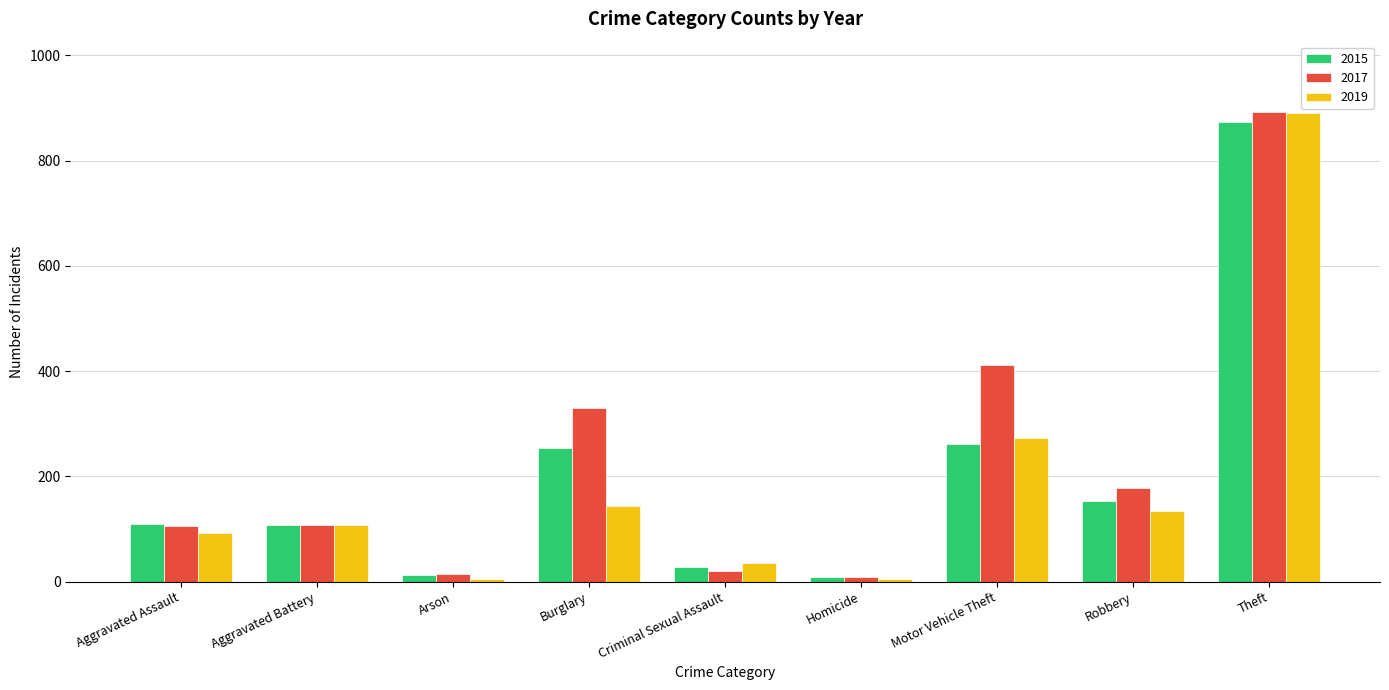

What is the difference between the maximum and minimum values in the 2017 series?

884